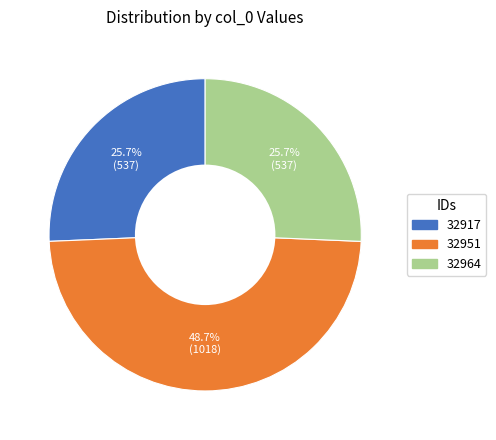

Is 32917 the majority of the pie?

No